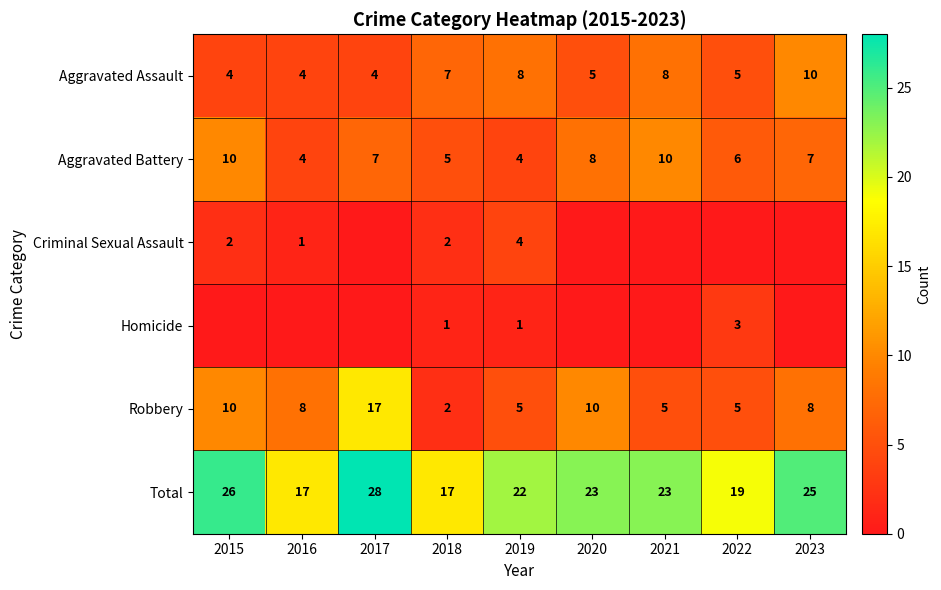

What is the difference between the second highest and second lowest values in the Total series?

9